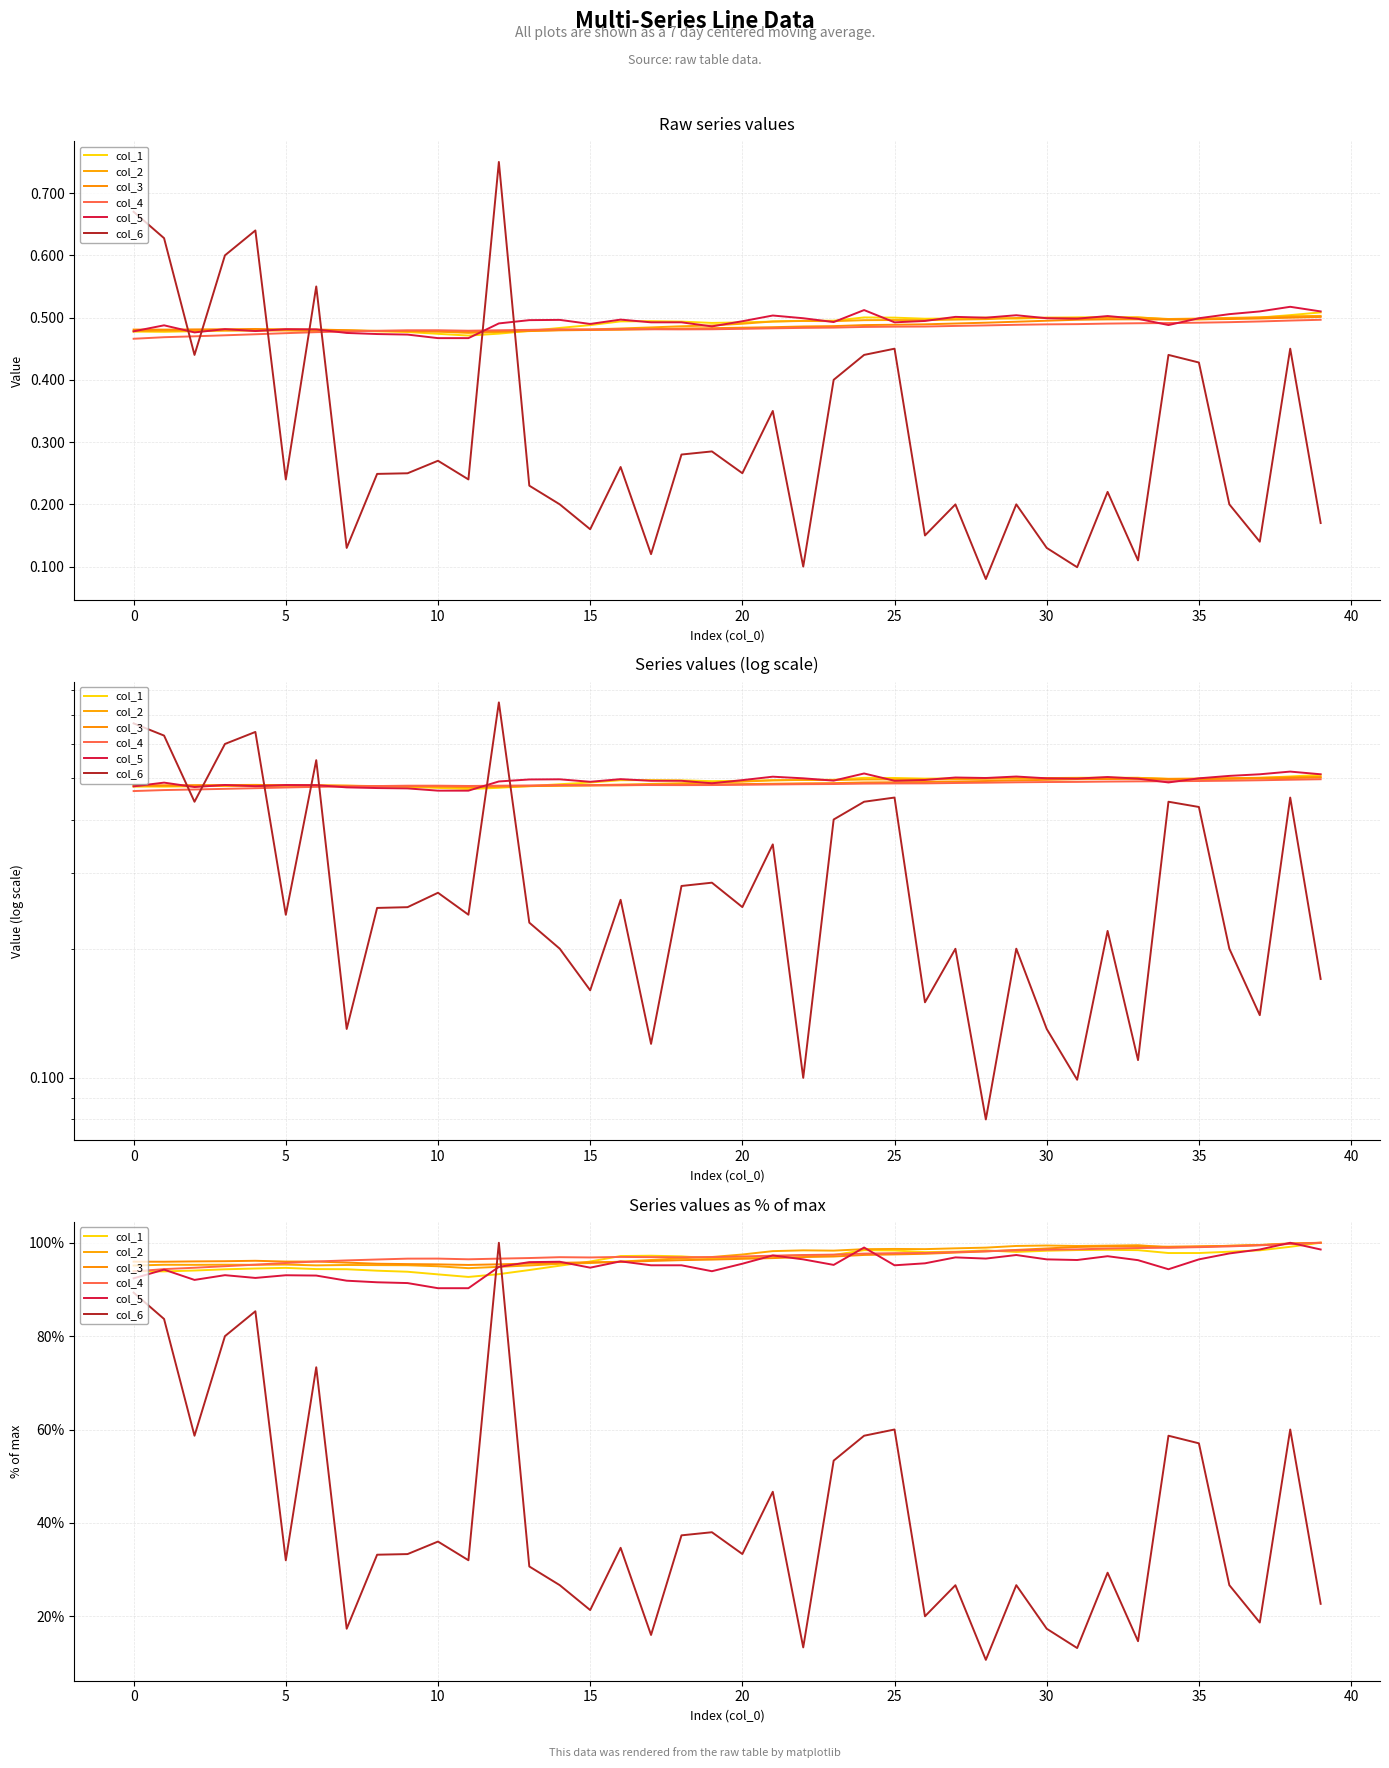

How many series are shown in this chart?

6